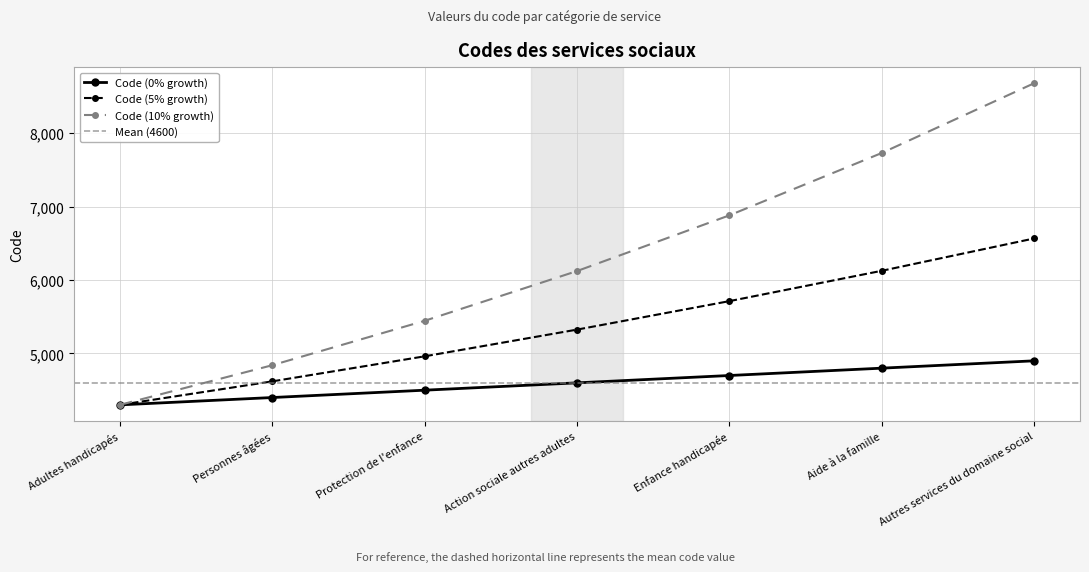

Where is the data nearest to the value 4600?

Action sociale autres adultes